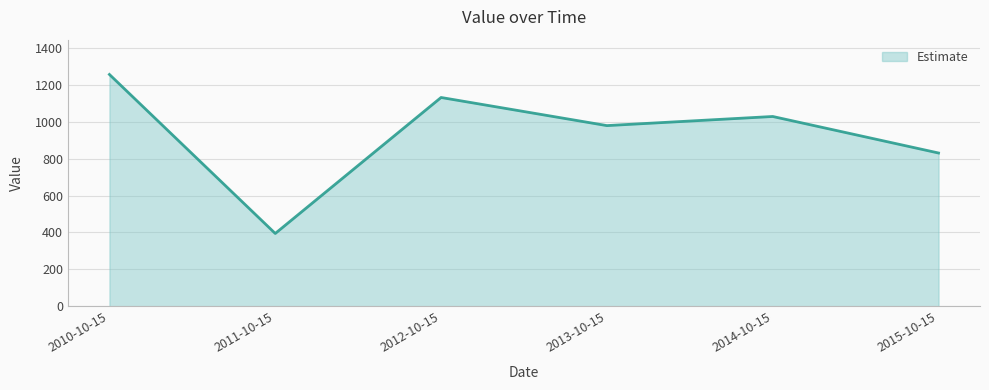

What is the average value?

936.0